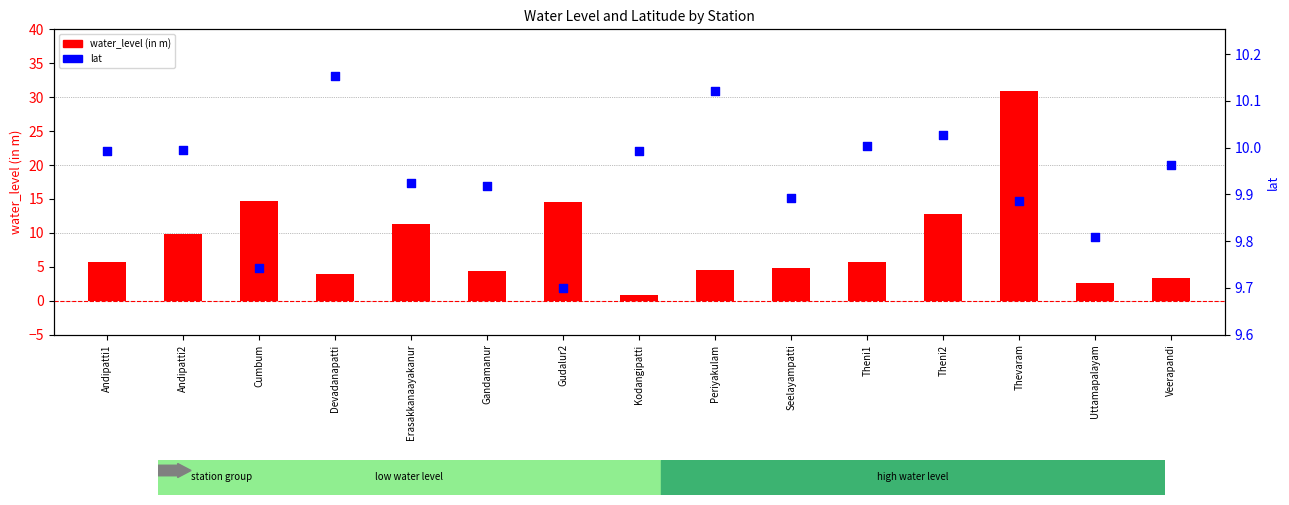

At which category is the sum across all series the highest?

Thevaram